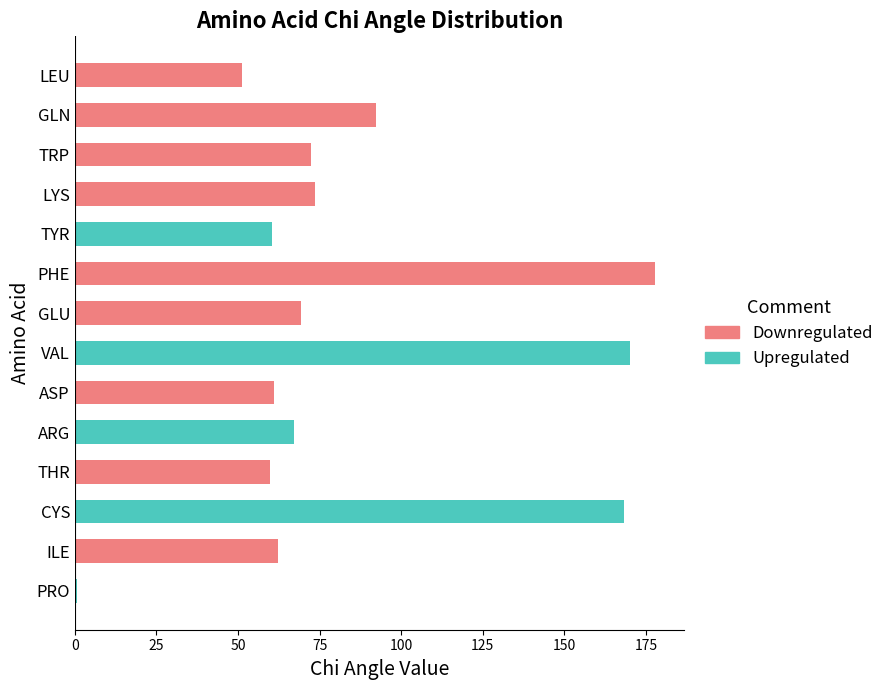

At which category is the sum across all series the highest?

PHE